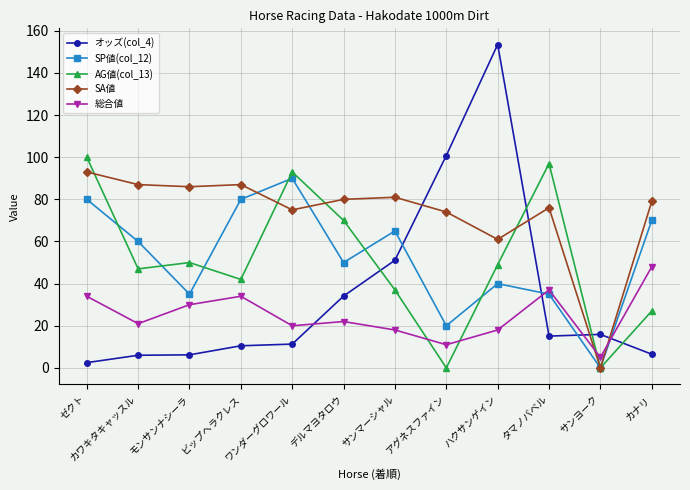

Is this an area chart (filled region under the line)?

No